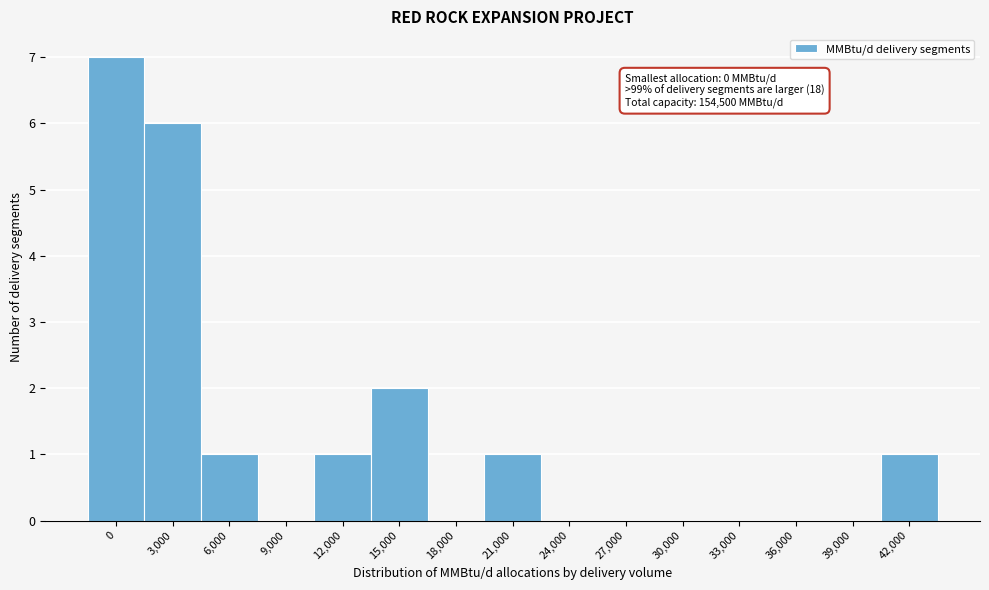

Reading right to left, list all the values displayed in this chart.

42,000=1	39,000=0	36,000=0	33,000=0	30,000=0	27,000=0	24,000=0	21,000=1	18,000=0	15,000=2	12,000=1	9,000=0	6,000=1	3,000=6	0=7